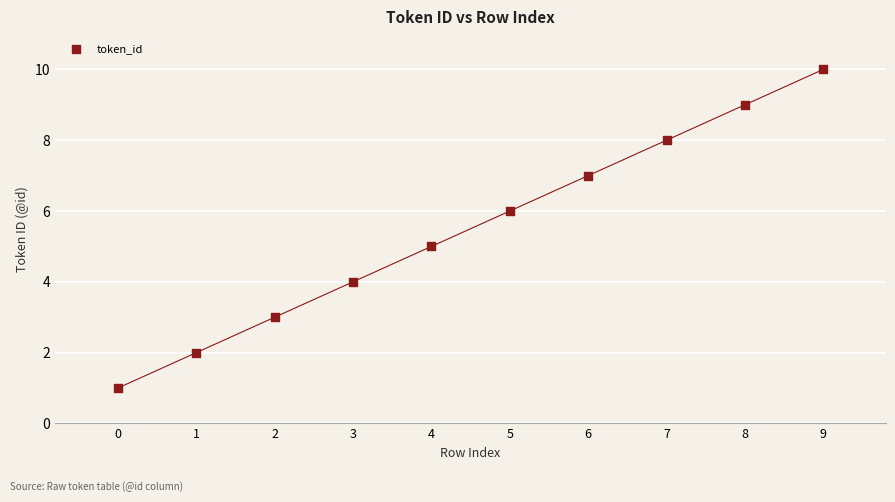

What is the average Y value?

6